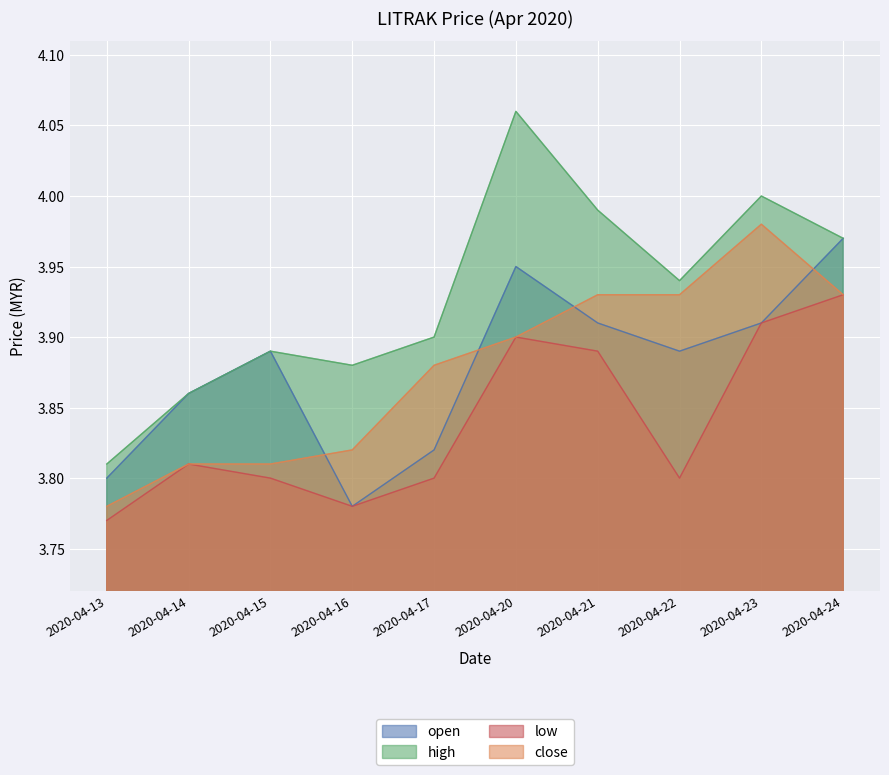

What is the difference between the maximum and minimum values in the low series?

0.2